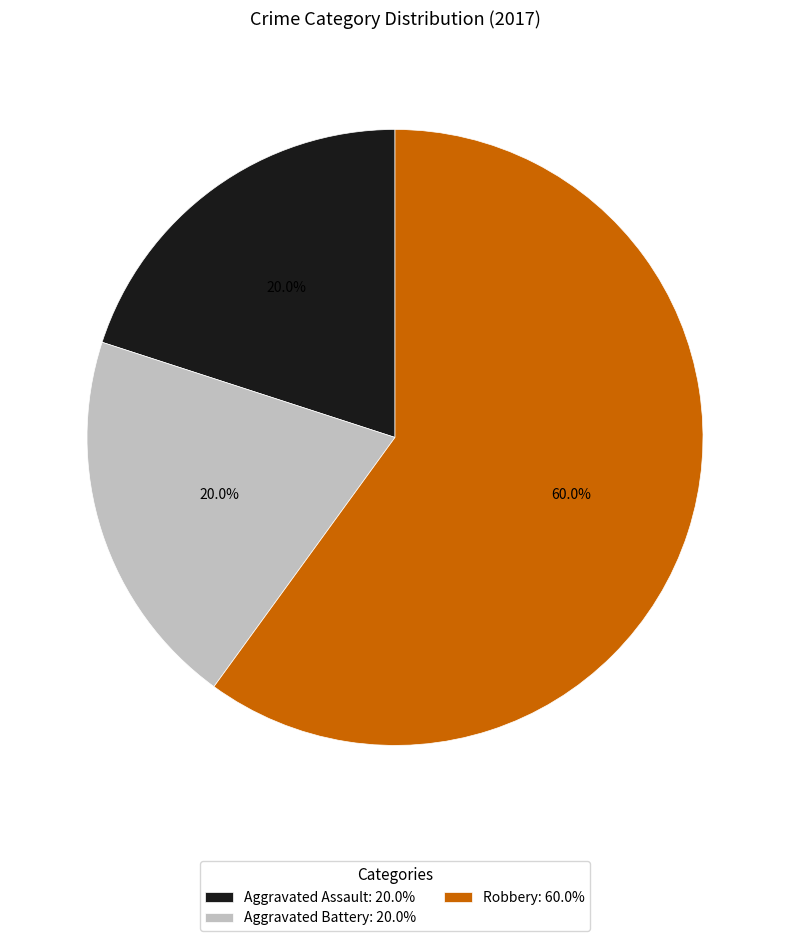

Is Robbery the majority of the pie?

Yes